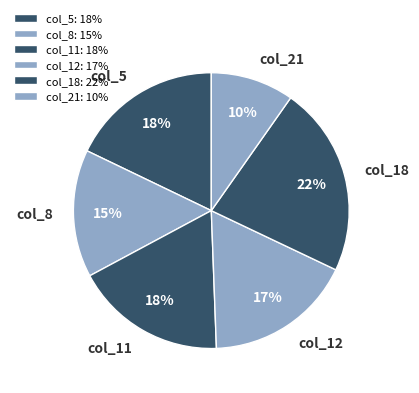

To the nearest percent, what is the average slice percentage?

17%